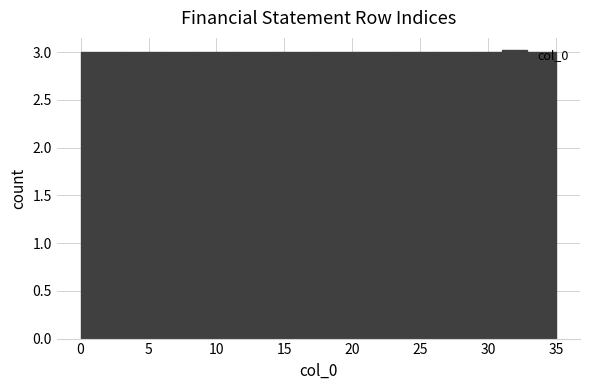

Reading left to right, transcribe this chart: for each bar, give the range it covers on the x-axis and its height. Neither the bar edges nor the heights are printed on the chart, so give them approximately, as read against the axes.

0.0 to 3.0: 3
3.0 to 6.0: 3
6.0 to 9.0: 3
9.0 to 11.5: 3
11.5 to 14.5: 3
14.5 to 17.5: 3
17.5 to 20.5: 3
20.5 to 23.5: 3
23.5 to 26.5: 3
26.5 to 29.0: 3
29.0 to 32.0: 3
32.0 to 35.0: 3